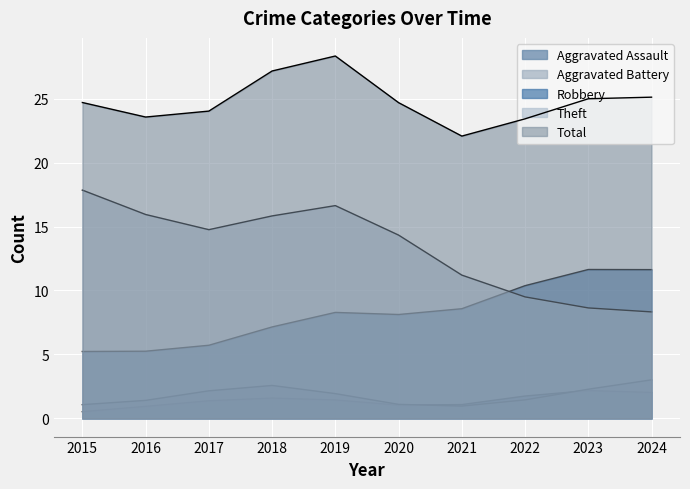

Is the value of Aggravated Assault at 2024 greater than the value of Theft at 2018?

No